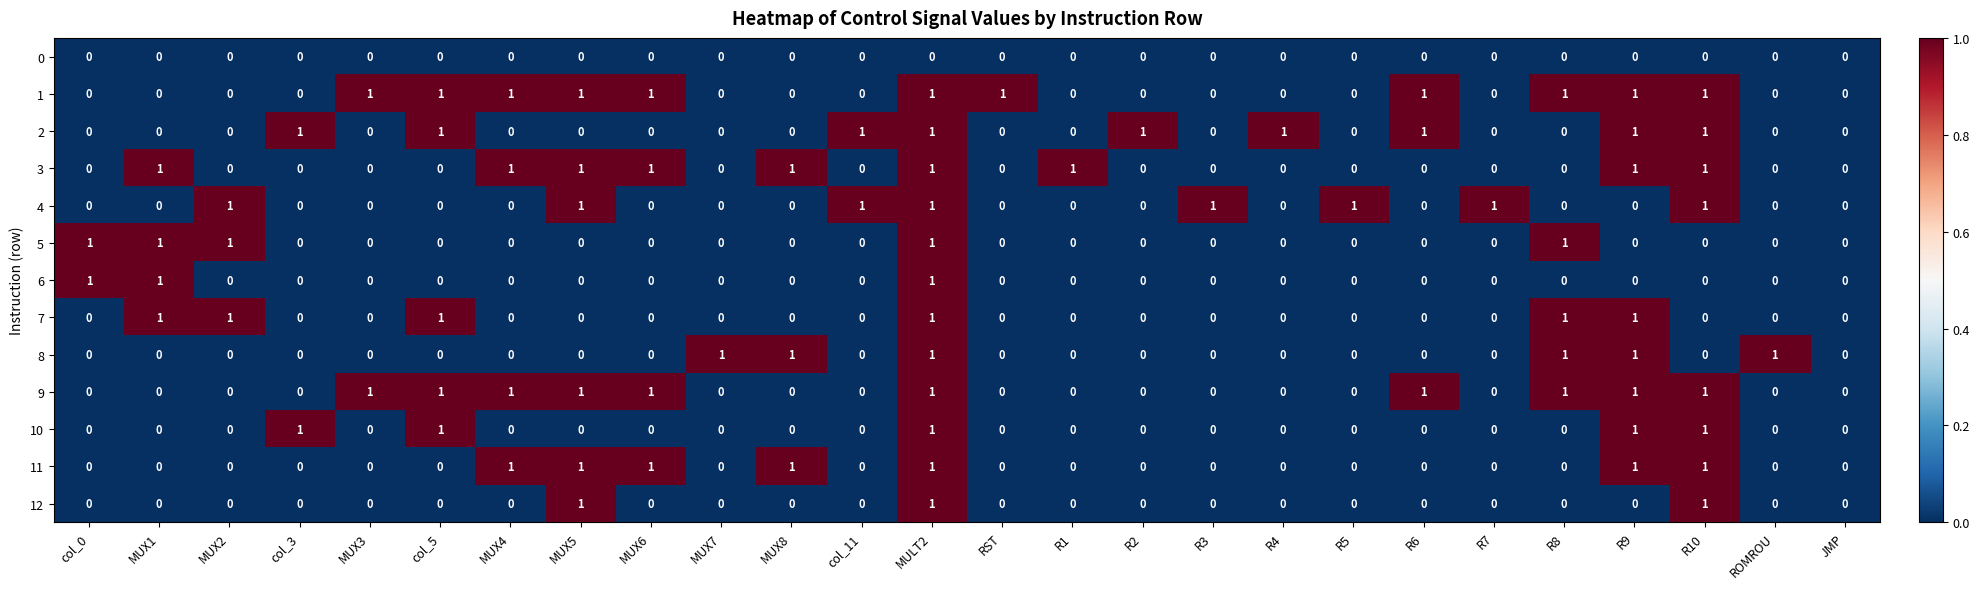

Count the 7 values in the range 0 to 1.

26